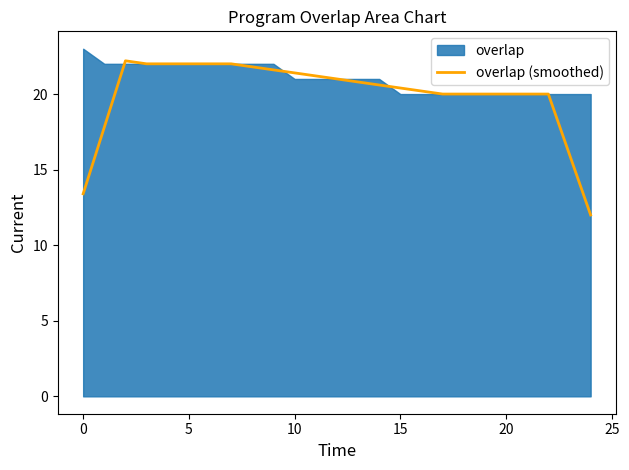

The chart shows a value of 20.0 at 18. True or false?

True